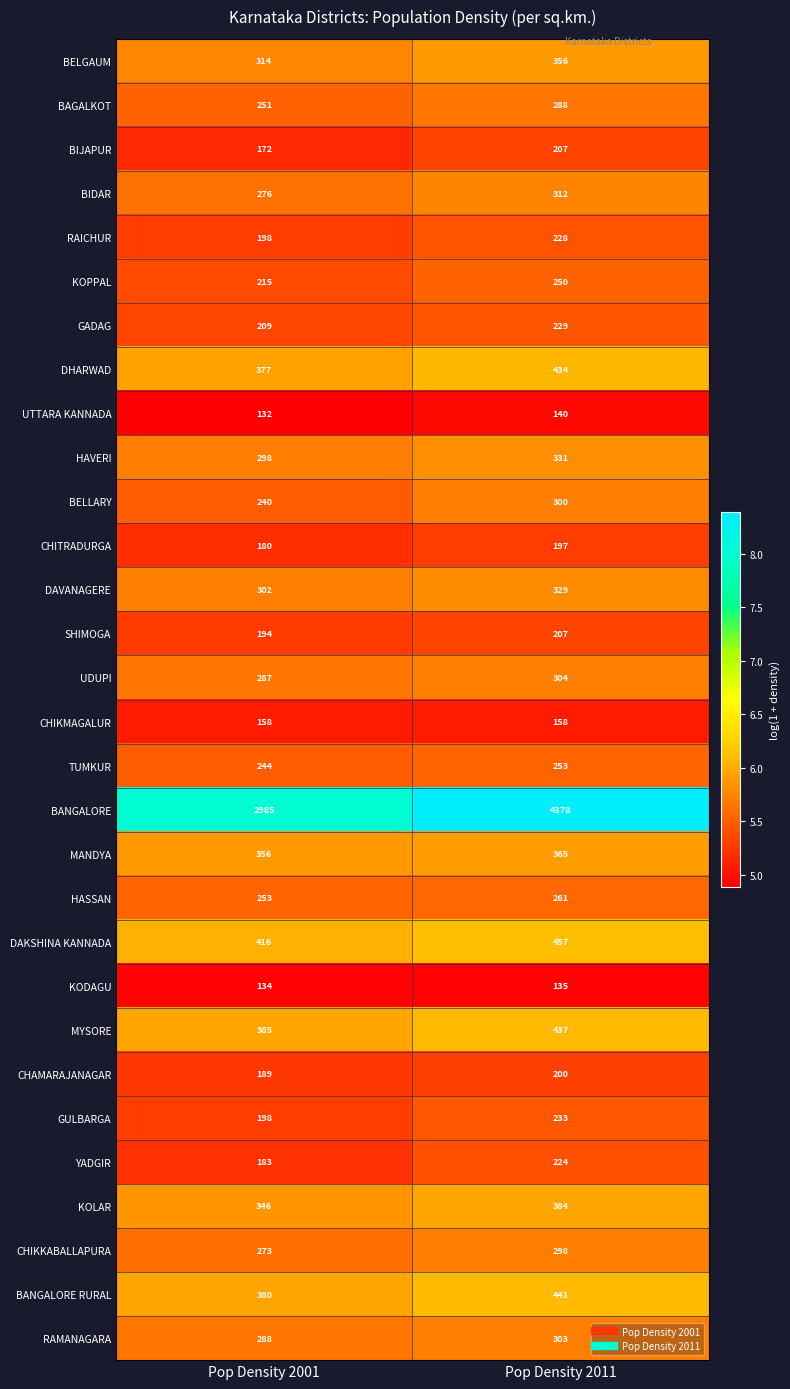

What is the total value across all series at Pop Density 2011?

12639